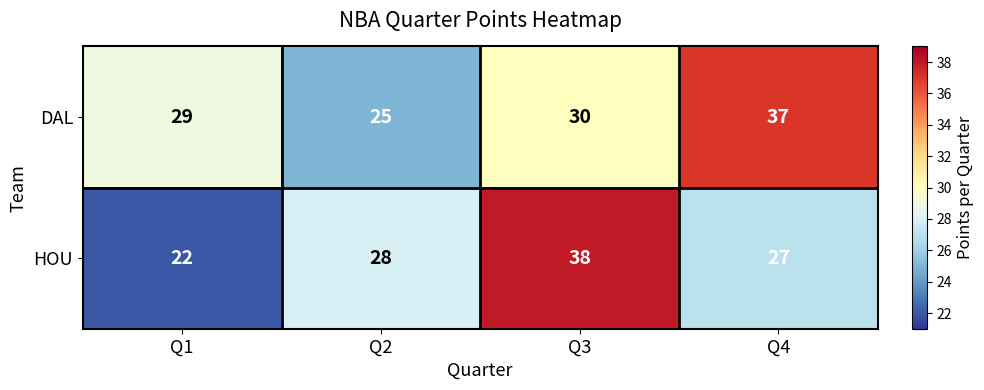

What is the sum of the HOU values at Q2 and Q3?

66